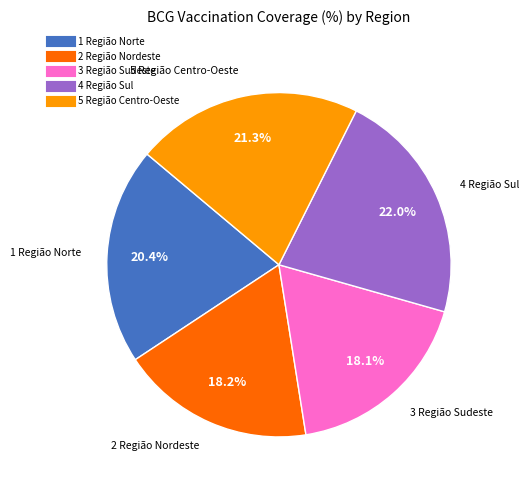

What percentage is NOT represented by 2 Região Nordeste?

81.8%